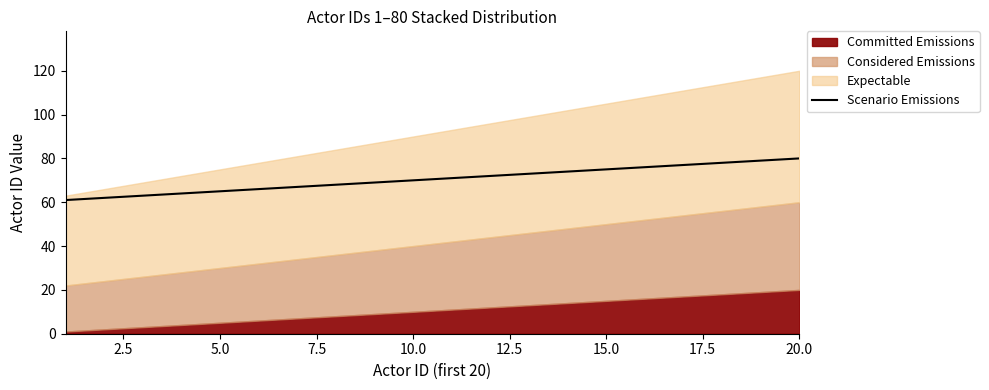

What is the difference between the maximum and minimum values?

19